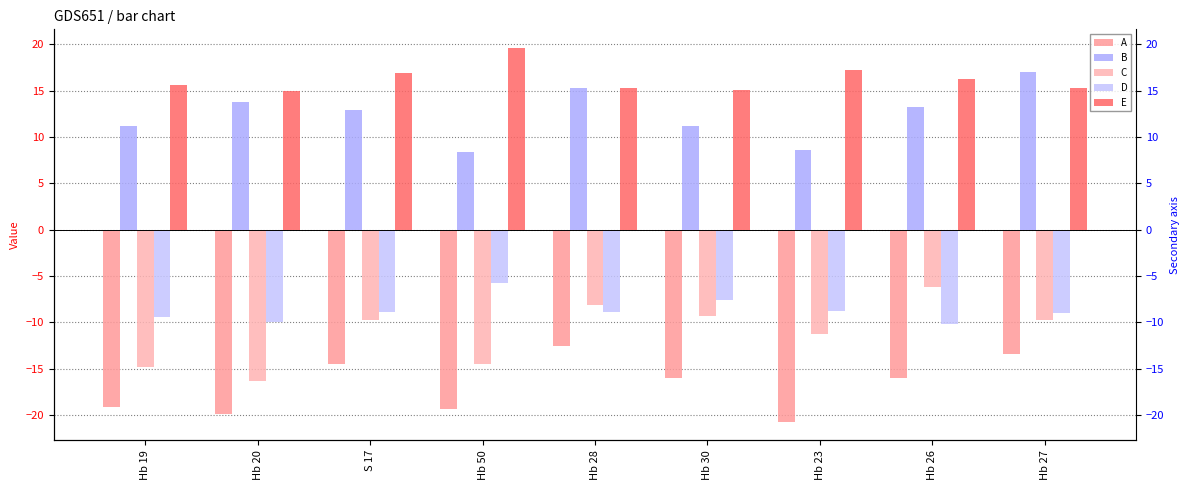

What is the sum of all C values?

-100.0